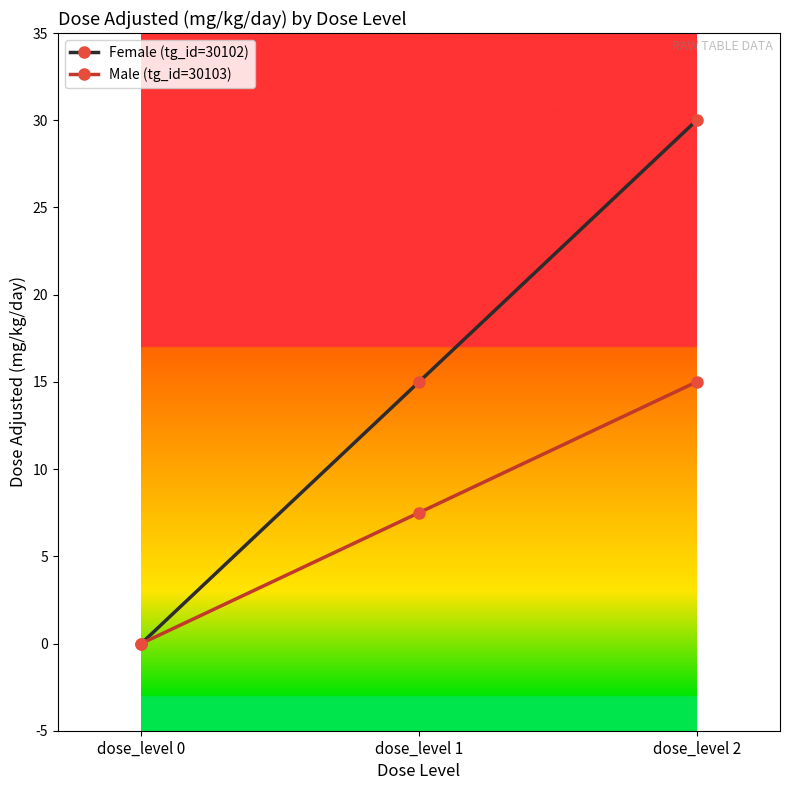

List the labels in order of Female (tg_id=30102) value, largest first.

dose_level 2, dose_level 1, dose_level 0